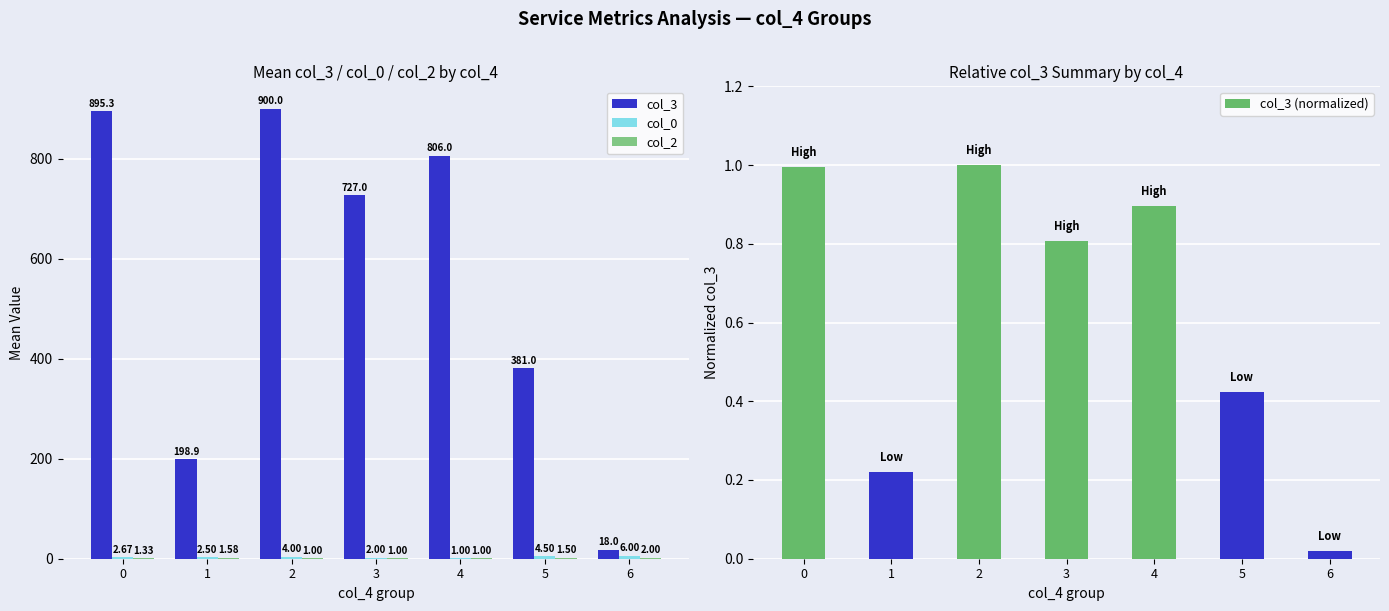

What is the sum of all col_0 values?

22.7